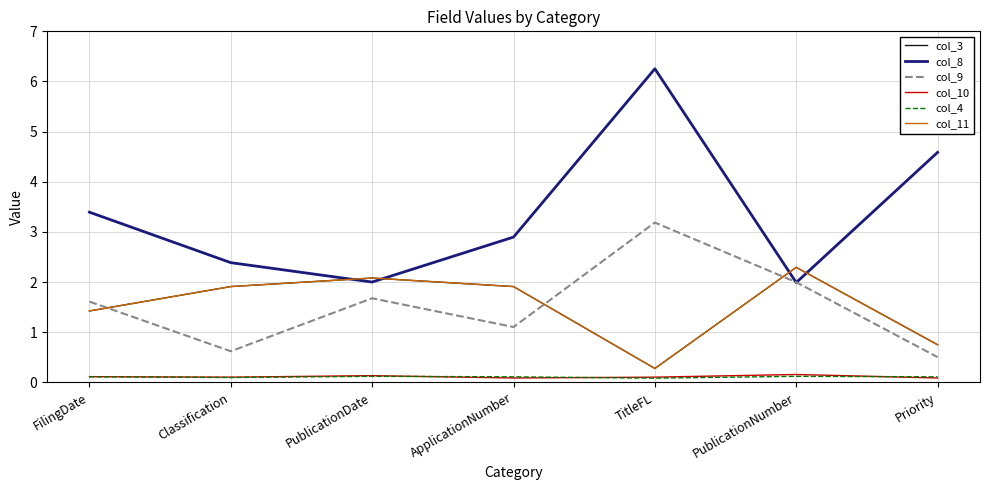

Does the chart display data point markers on the line(s)?

No